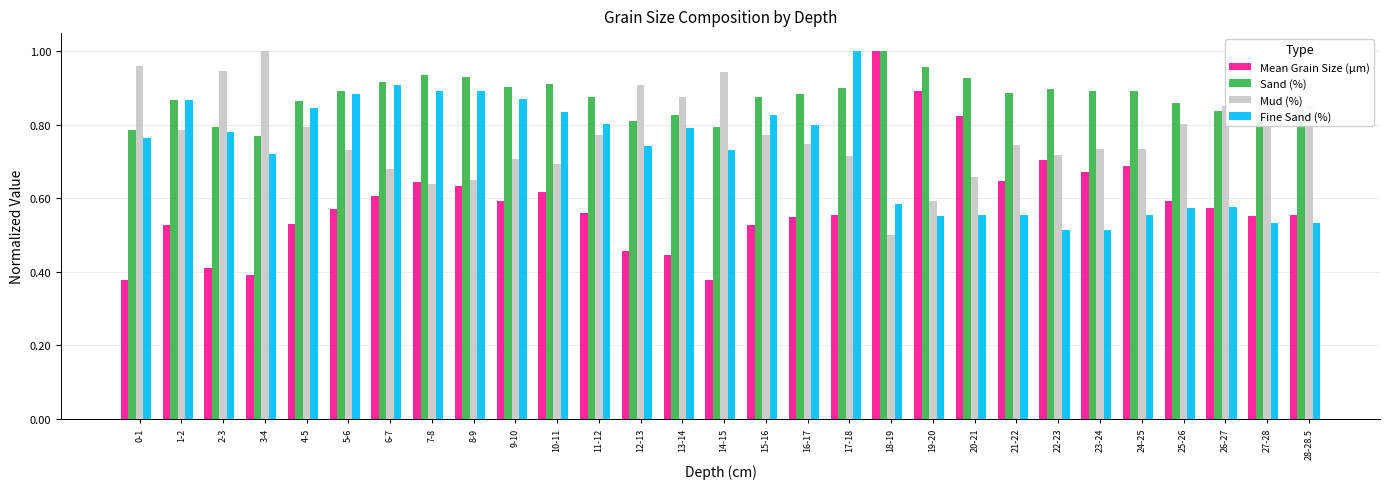

Rank the series by their average value, from lowest to highest.

Mean Grain Size (µm), Fine Sand (%), Mud (%), Sand (%)